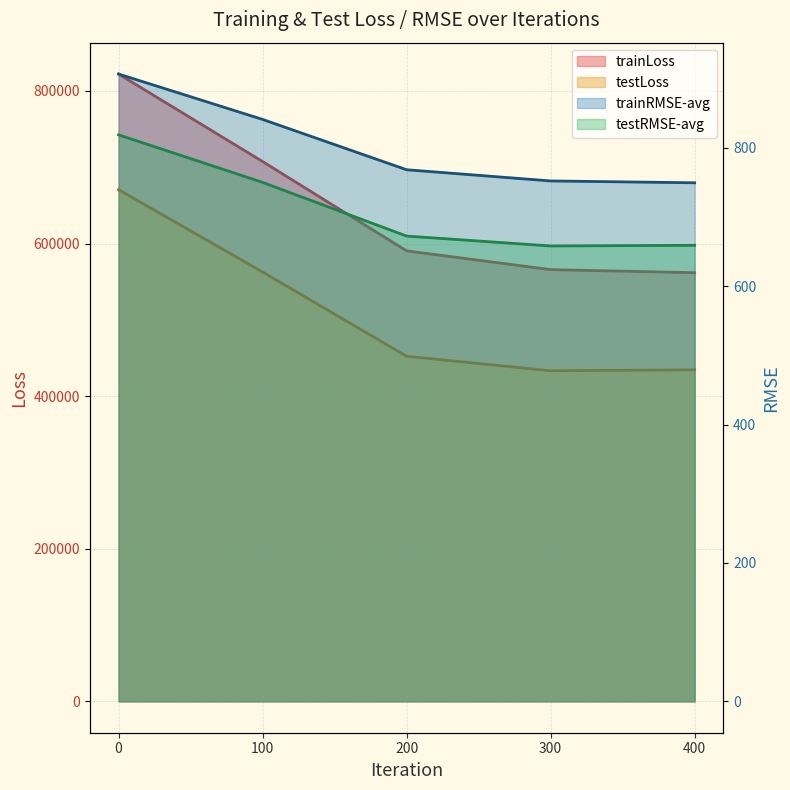

What is the minimum value for trainRMSE-avg?

749.6